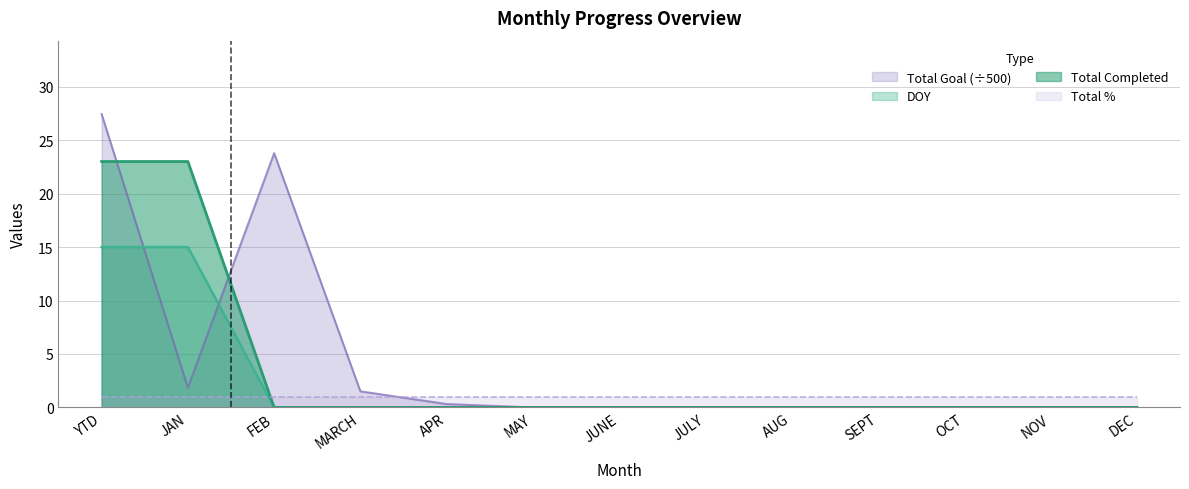

What is the label of the 1st point from the right?

DEC